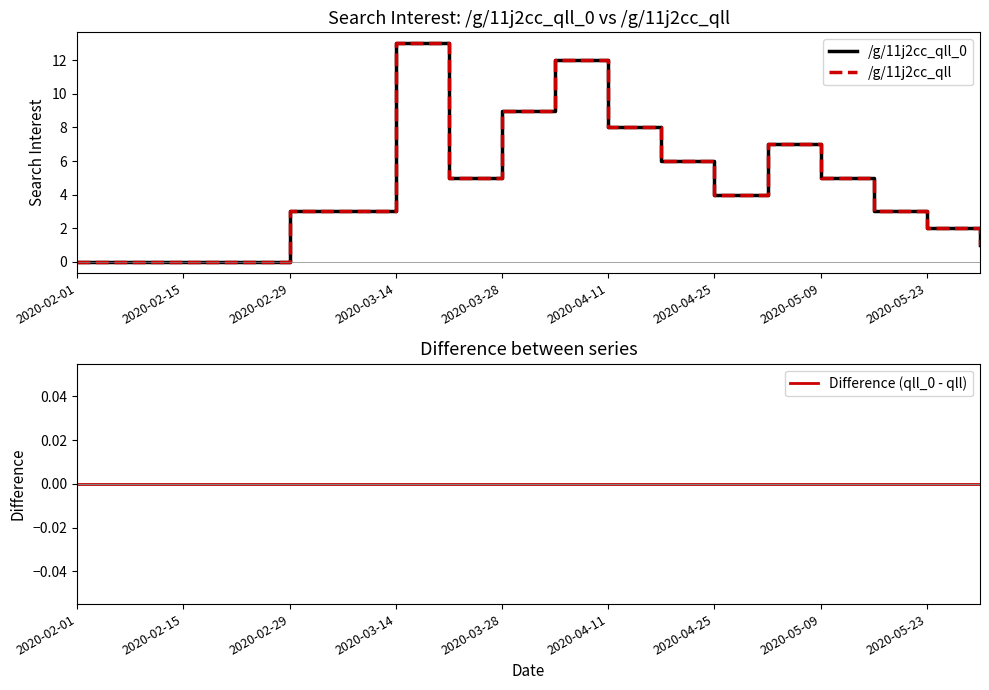

What are all the series names shown in the legend?

/g/11j2cc_qll_0, /g/11j2cc_qll, Difference (qll_0 - qll)